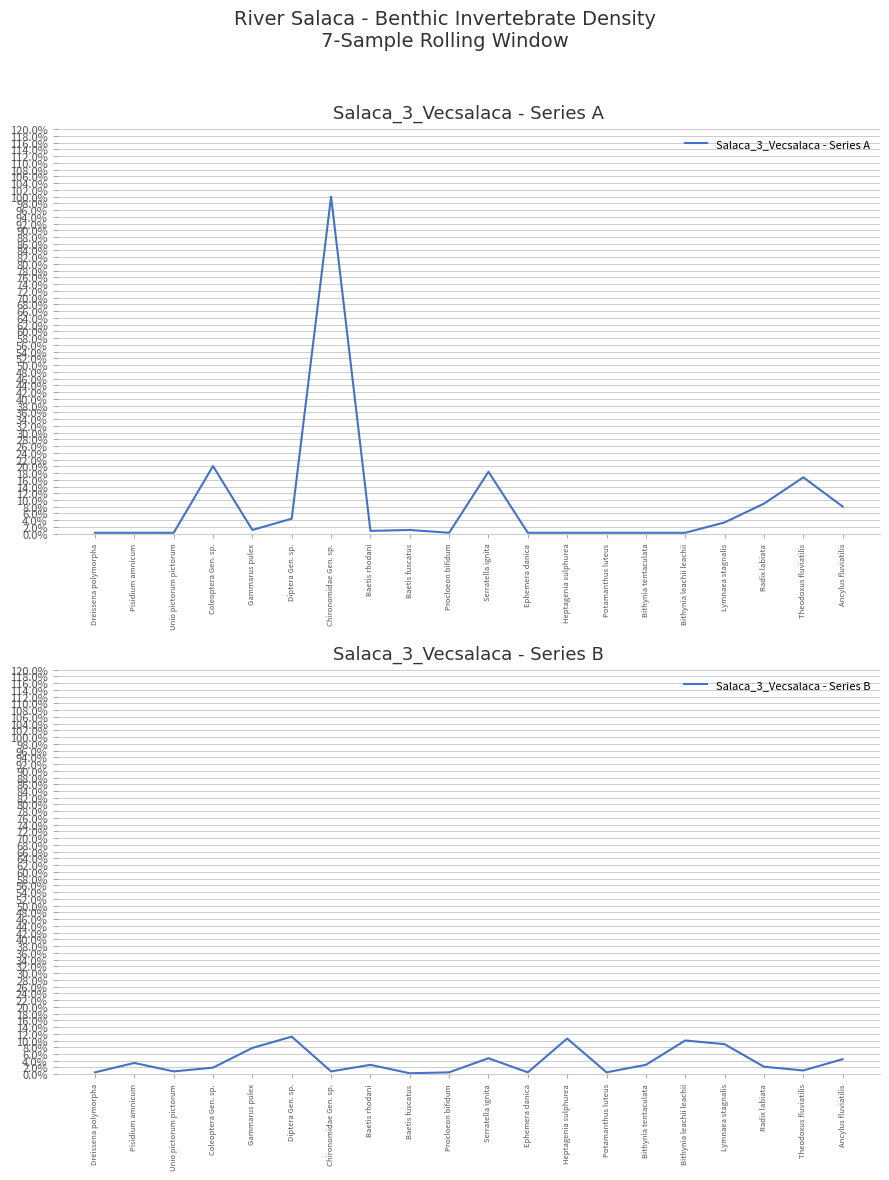

True or false: Salaca_3_Vecsalaca - Series A has a value of 0.0 at Dreissena polymorpha.

False